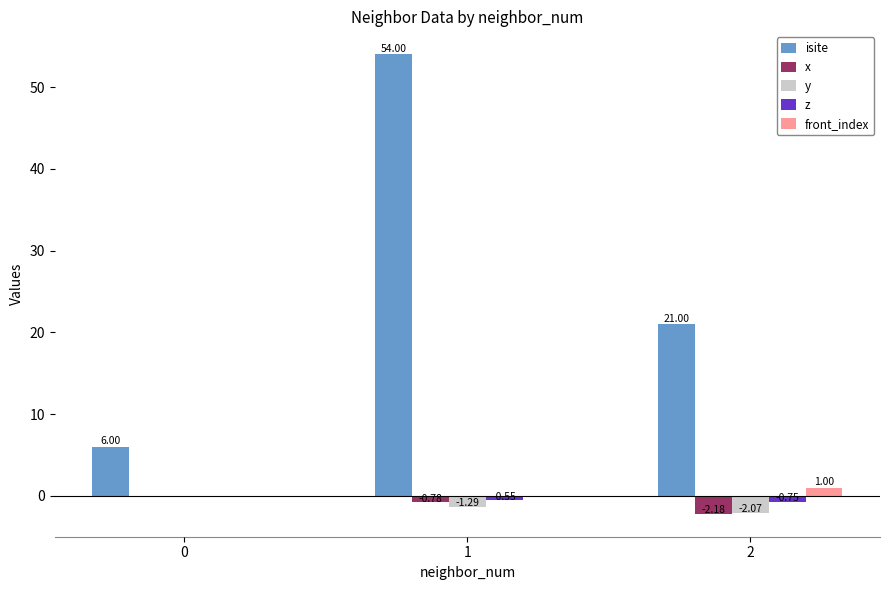

Between 0 and 2, which series saw the biggest shift?

isite